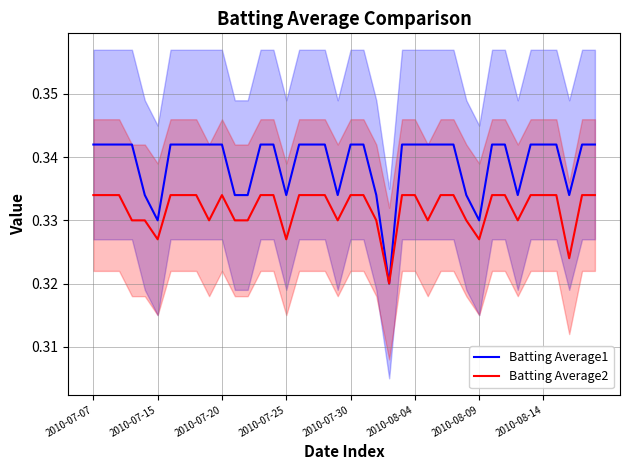

Read the Batting Average2 value at 8.

0.3